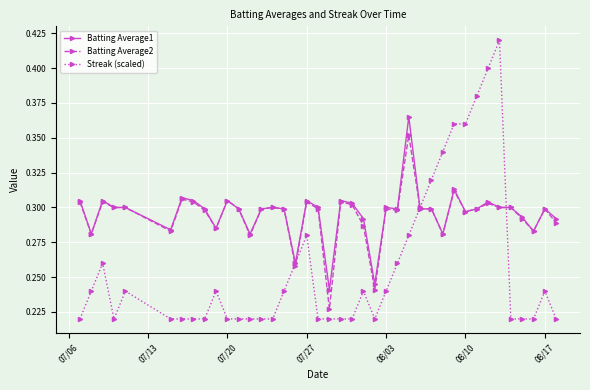

List the series in order of their peak value, highest first.

Streak (scaled), Batting Average1, Batting Average2